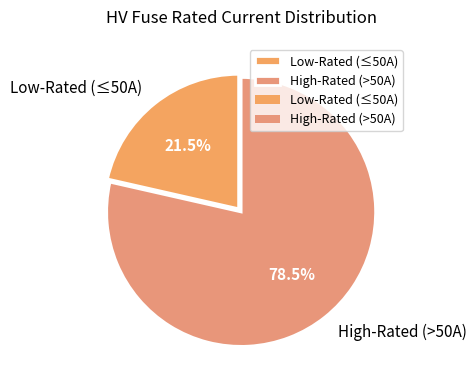

Which category has the smallest portion of the pie?

Low-Rated (≤50A)